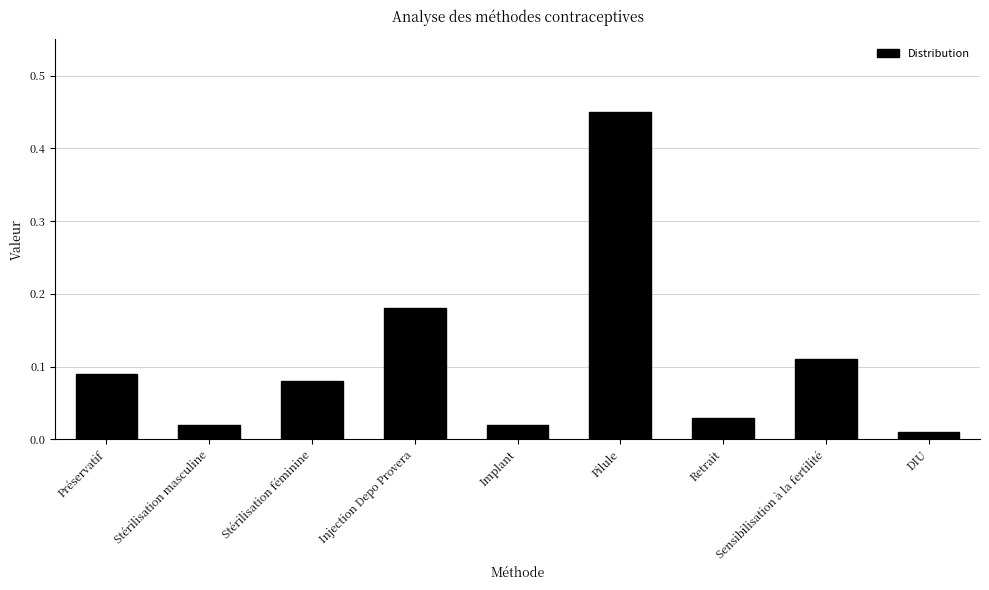

What is the label of the 7th bar from the left?

Retrait